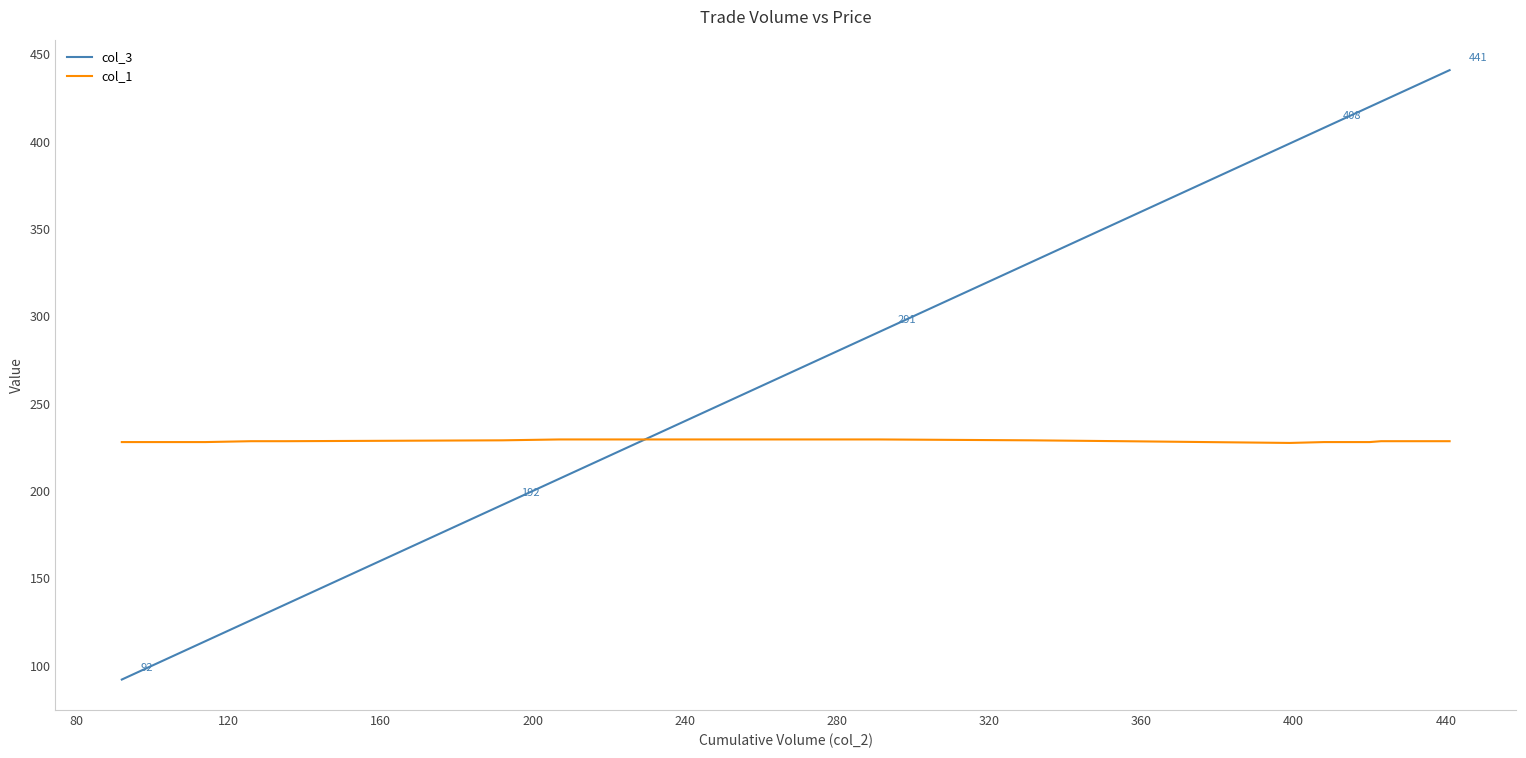

Which series ends up on top after the final intersection of col_1 and col_3?

col_3